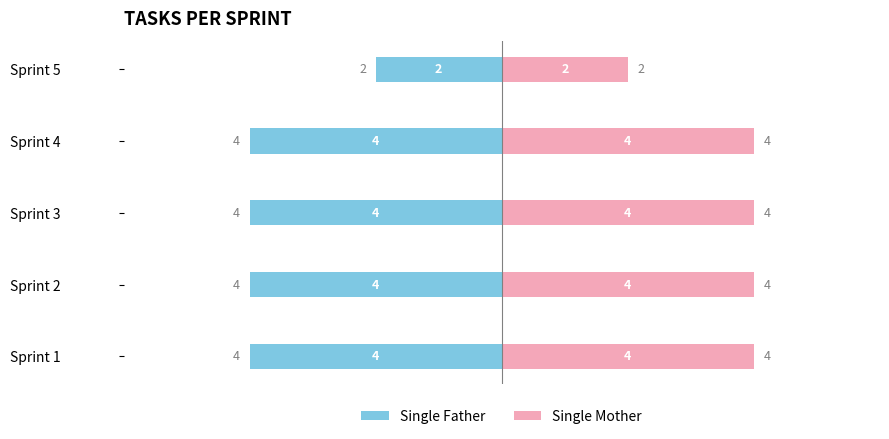

What is the lowest value of the Single Mother series?

2